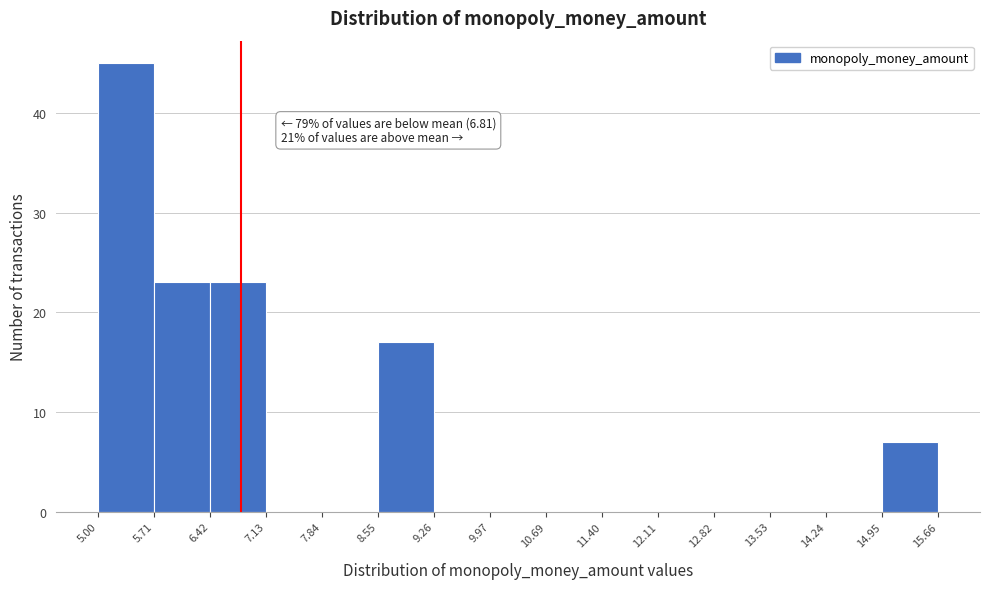

Which range on the x-axis has the tallest bar?

5.00 to 5.71